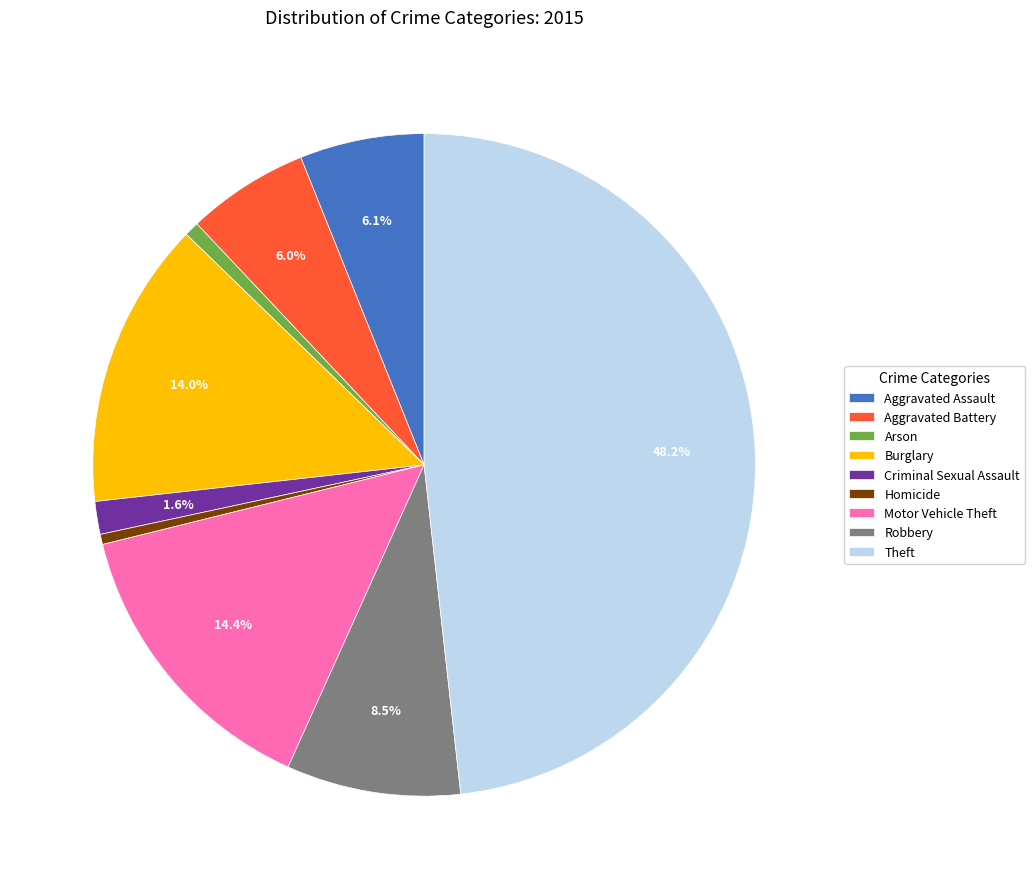

Does Criminal Sexual Assault account for over 50% of the chart?

No